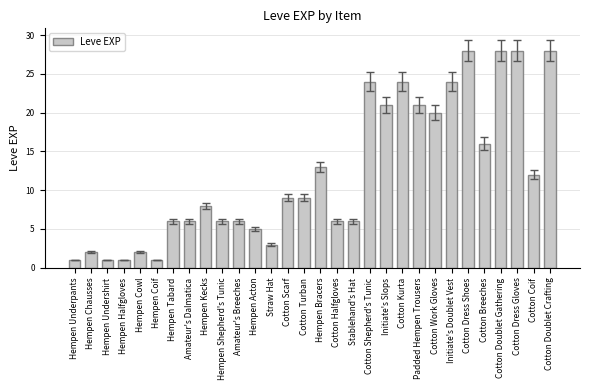

The value at Cotton Dress Shoes is 28. True or false?

True